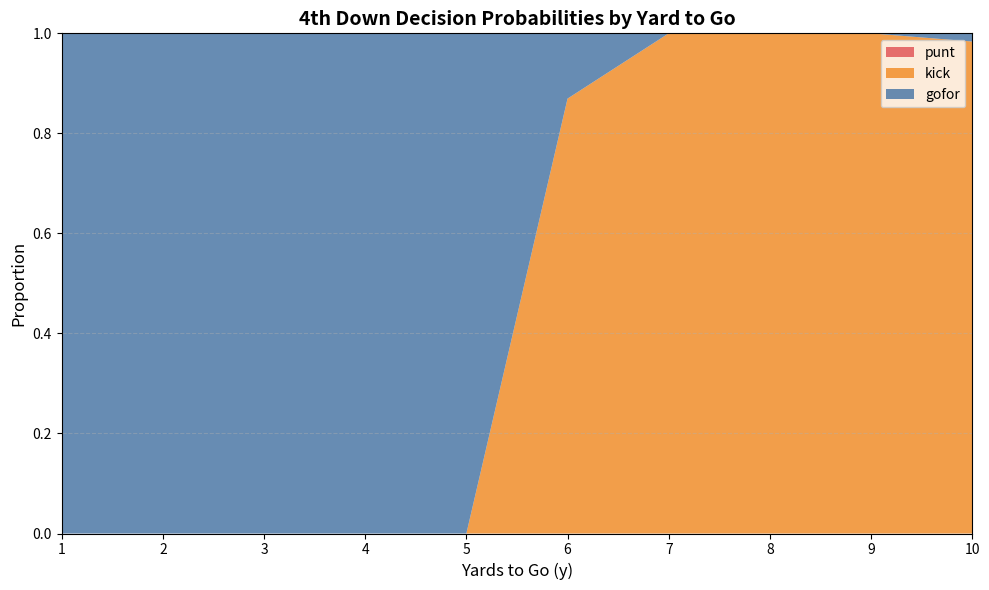

Reading right to left, what are all the values shown in this chart?

punt: 10=0.0	9=0.0	8=0.0	7=0.0	6=0.0	5=0.0	4=0.0	3=0.0	2=0.0	1=0.0
kick: 10=1.0	9=1.0	8=1.0	7=1.0	6=0.9	5=0.0	4=0.0	3=0.0	2=0.0	1=0.0
gofor: 10=0.0	9=0.0	8=0.0	7=0.0	6=0.1	5=1.0	4=1.0	3=1.0	2=1.0	1=1.0